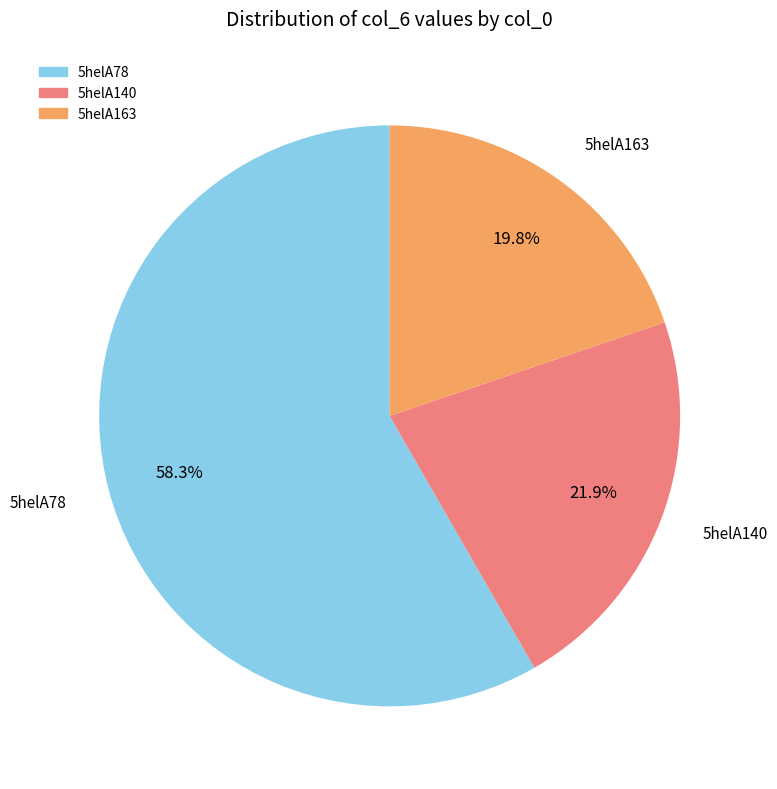

To the nearest percent, what is the average slice percentage?

33%